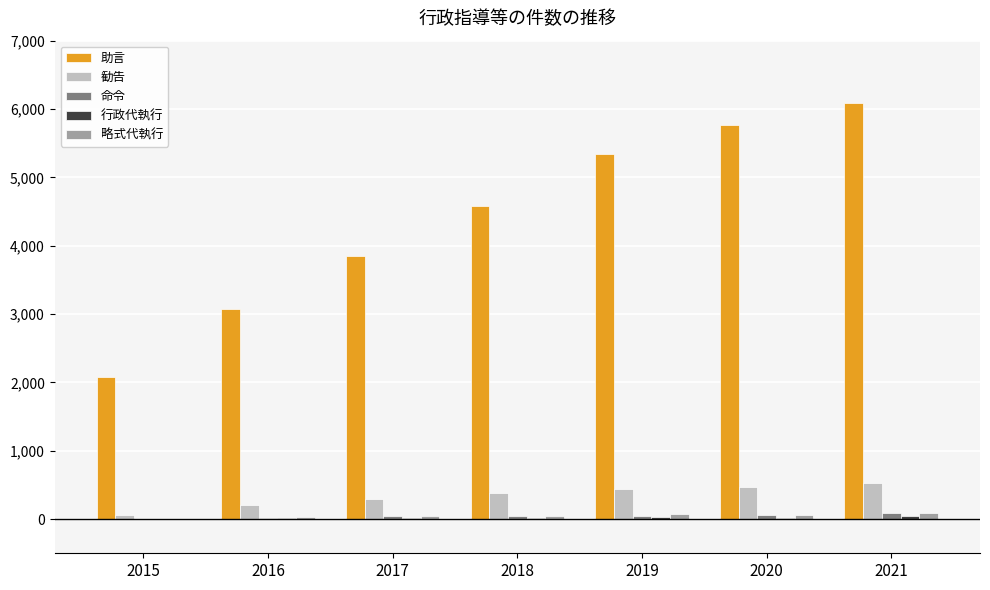

Which category has the highest value in the 助言 series?

2021